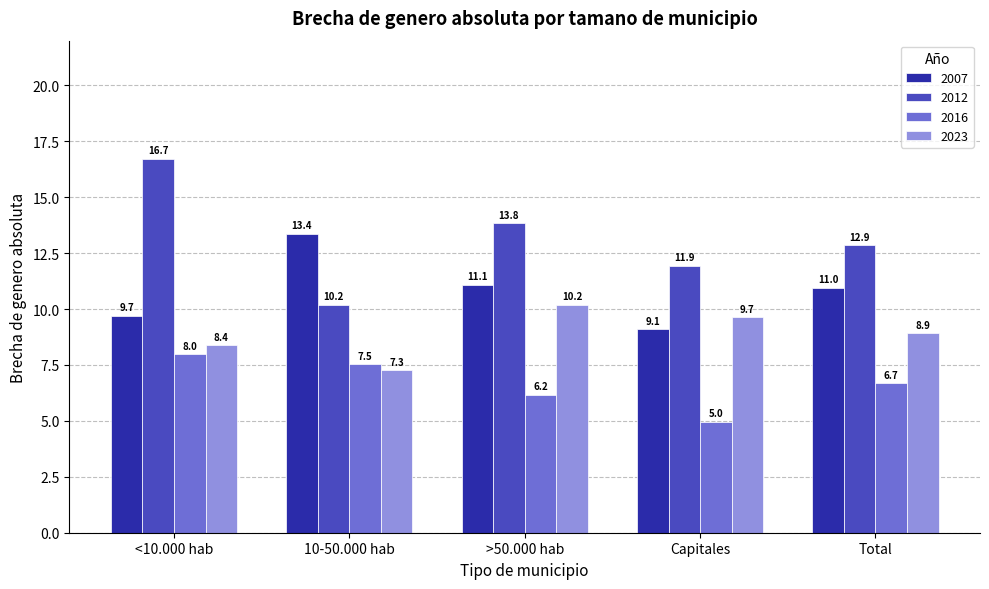

The value of 2023 at 10-50.000 hab is 7.3. True or false?

True